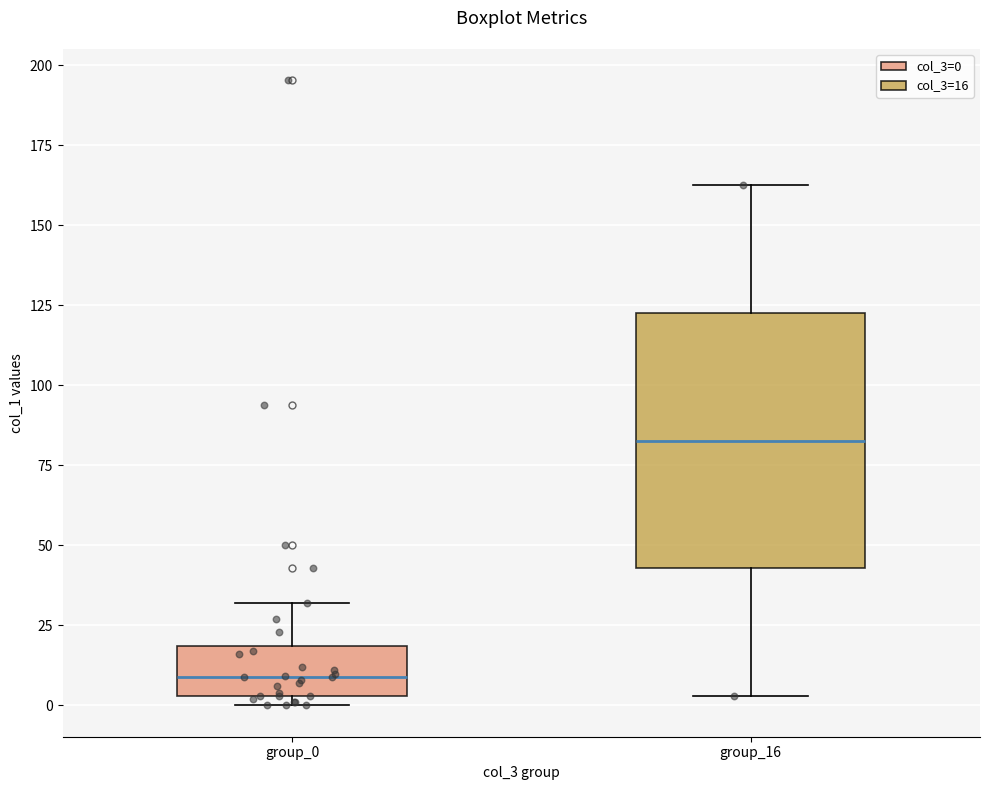

Which box is the tallest, from its lower edge to its upper edge?

group_16